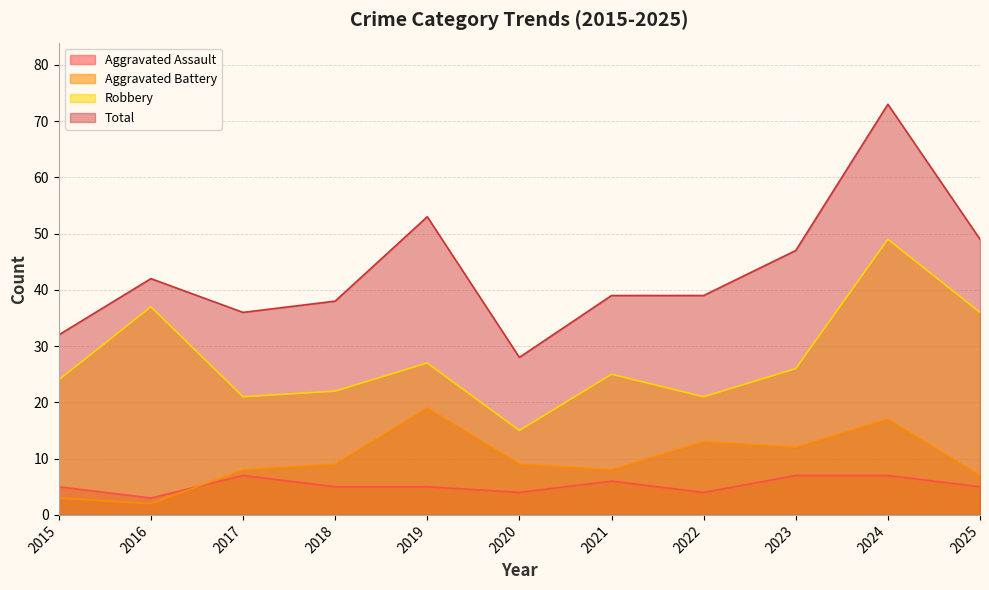

List the labels in order of Robbery value, smallest first.

2020, 2017, 2022, 2018, 2015, 2021, 2023, 2019, 2025, 2016, 2024